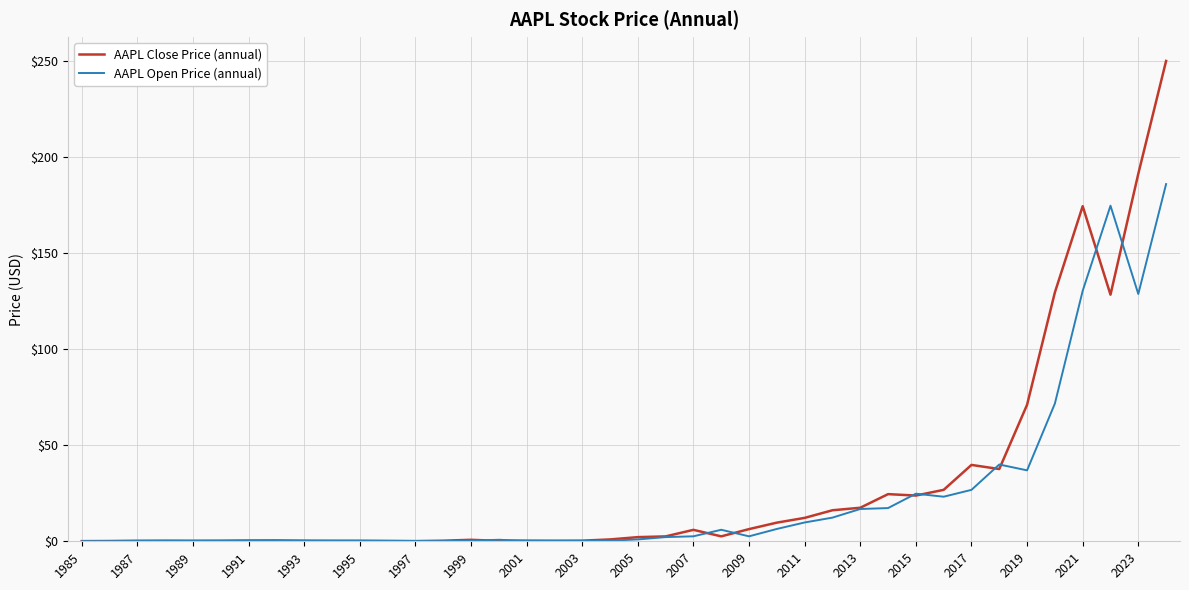

What is the average value of the AAPL Open Price (annual) series?

23.1